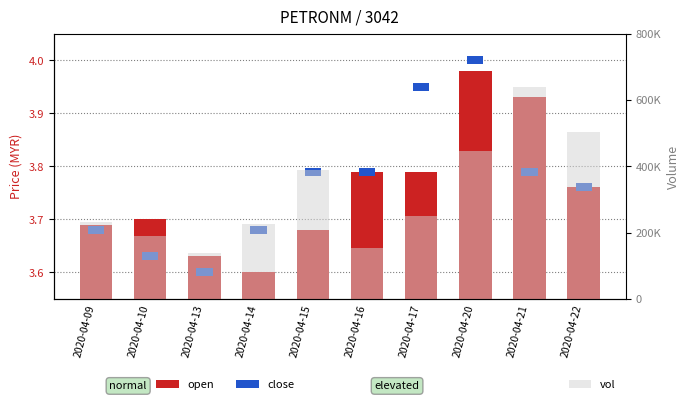

How many bars are there in total?

30